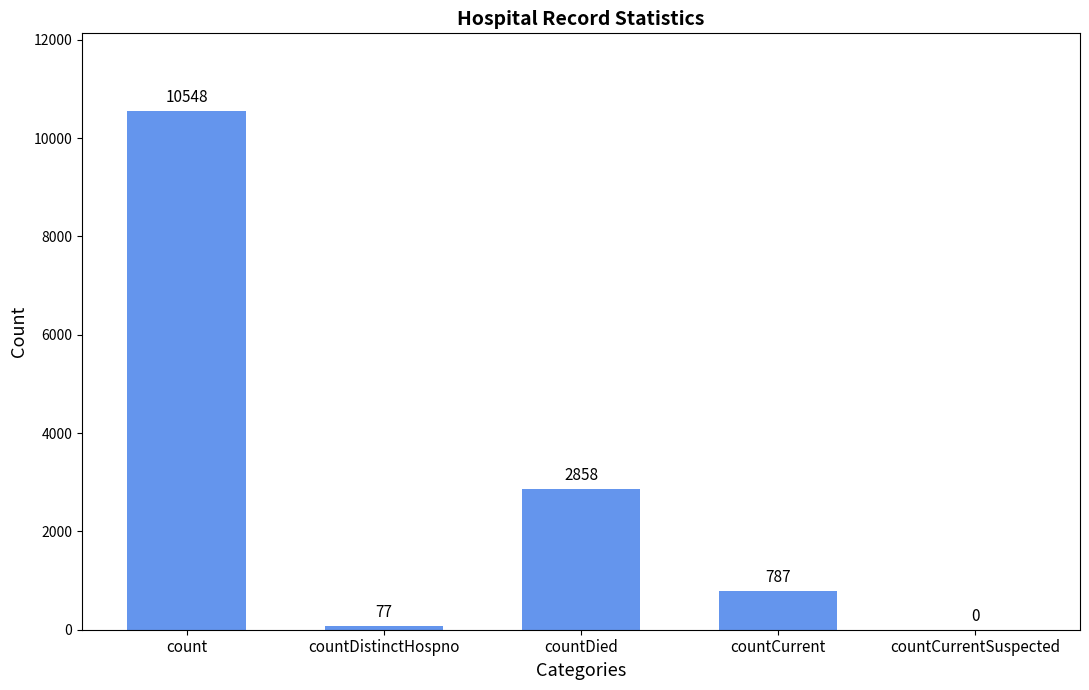

Are the bars horizontal?

No